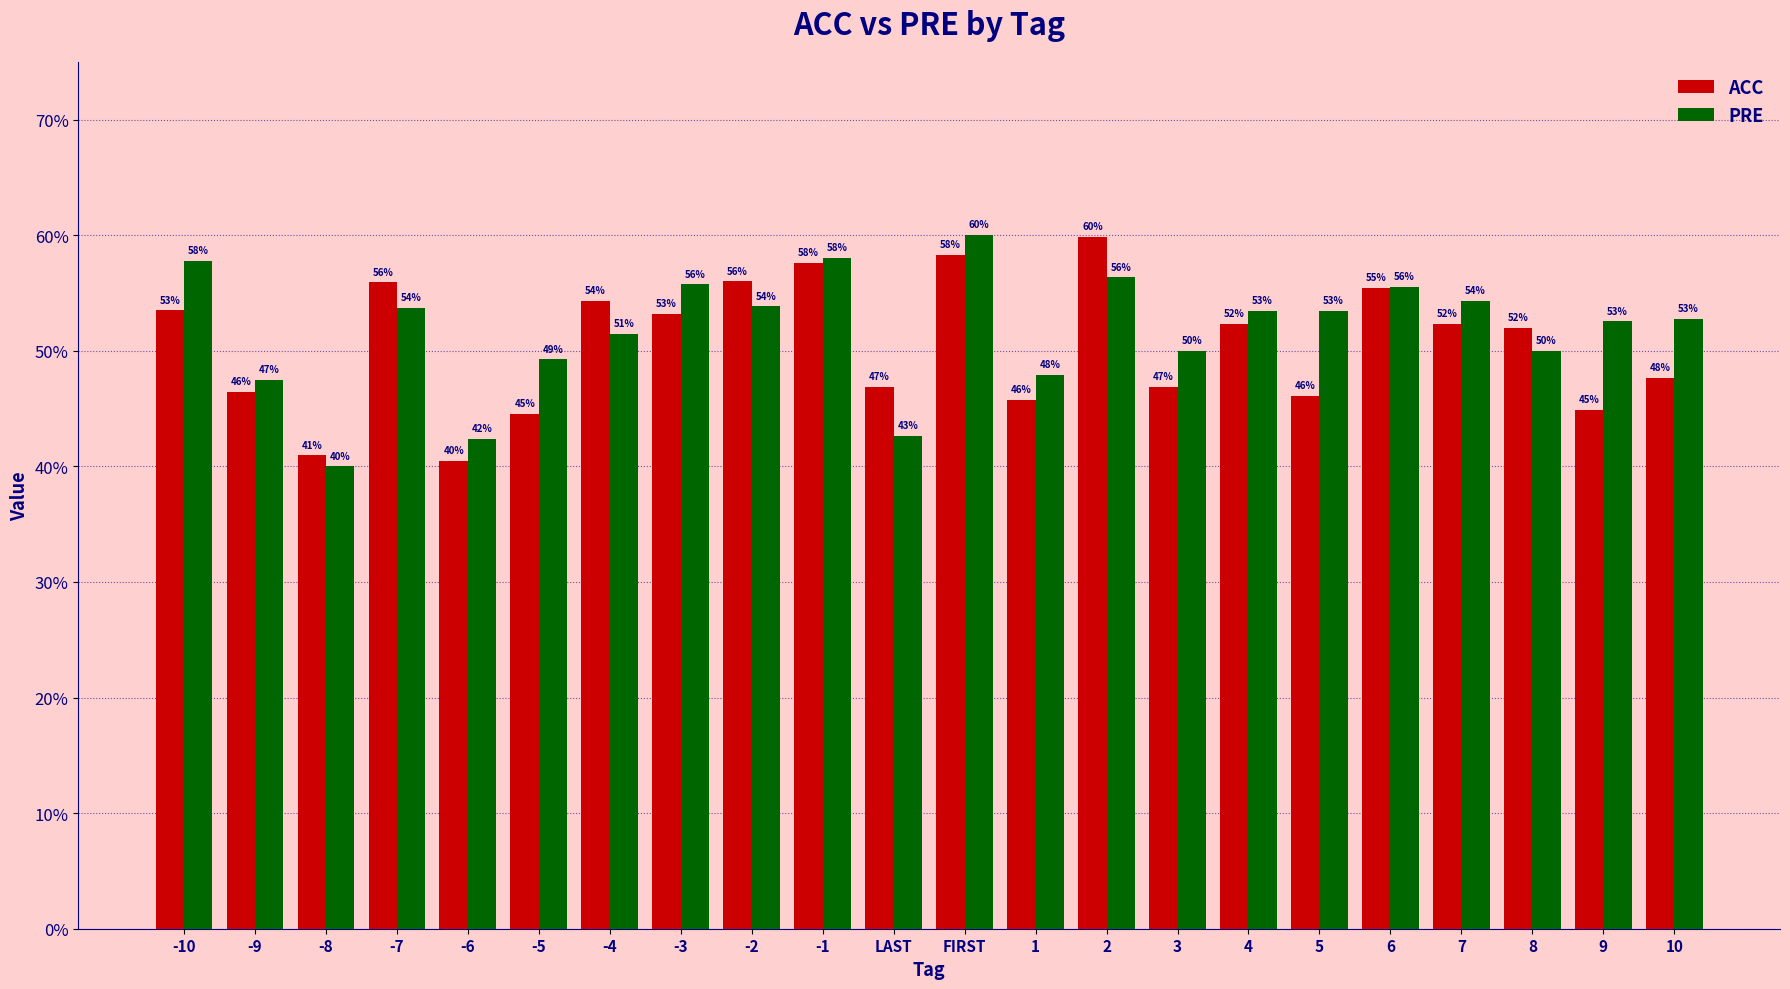

Reading right to left, list all the values displayed in this chart.

ACC: 0.5	0.4	0.5	0.5	0.6	0.5	0.5	0.5	0.6	0.5	0.6	0.5	0.6	0.6	0.5	0.5	0.4	0.4	0.6	0.4	0.5	0.5
PRE: 0.5	0.5	0.5	0.5	0.6	0.5	0.5	0.5	0.6	0.5	0.6	0.4	0.6	0.5	0.6	0.5	0.5	0.4	0.5	0.4	0.5	0.6